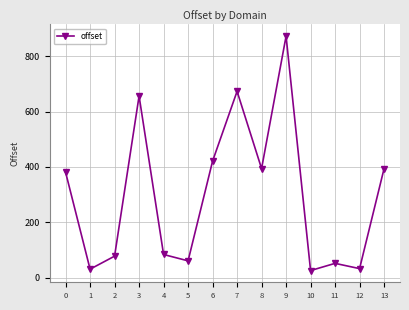

What is the ratio of the value at 3 to the value at 6?

1.6